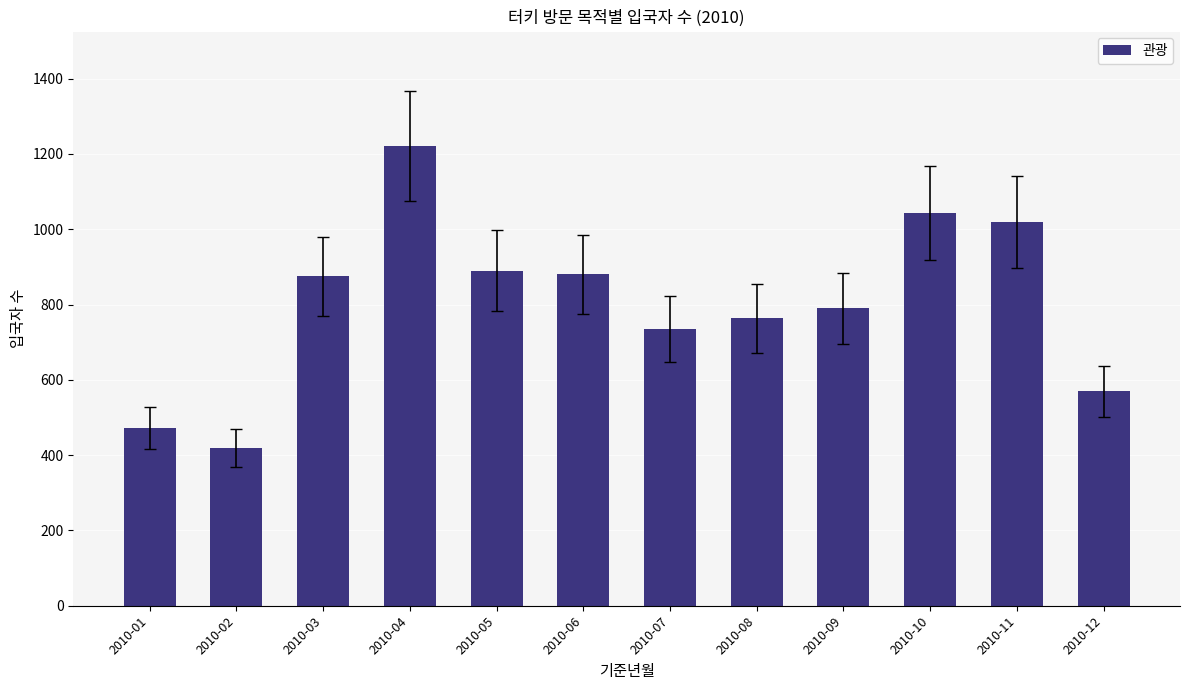

What is the difference between the maximum and minimum values?

802